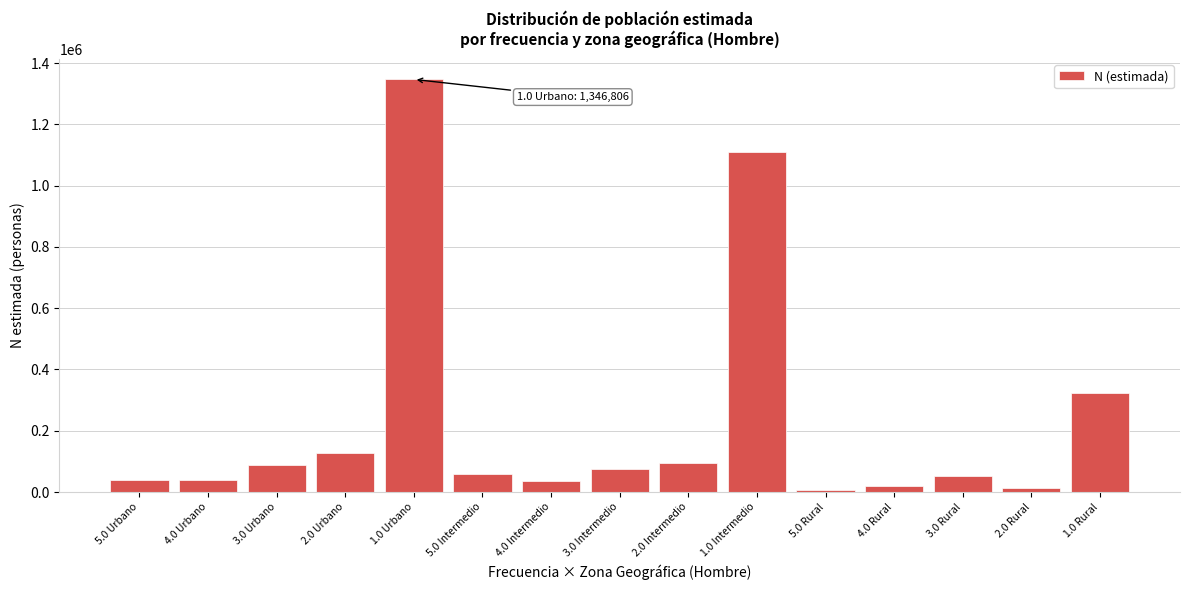

What is the label of the 9th bar from the right?

4.0 Intermedio